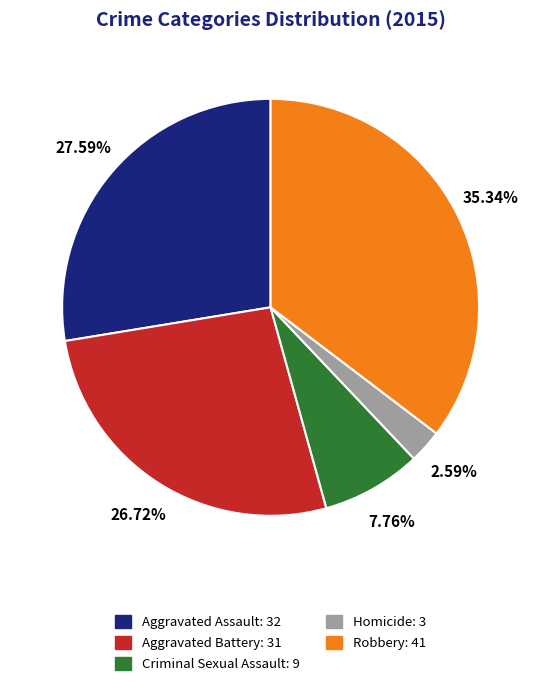

What percentage is the Aggravated Battery slice, to the nearest percent?

27%